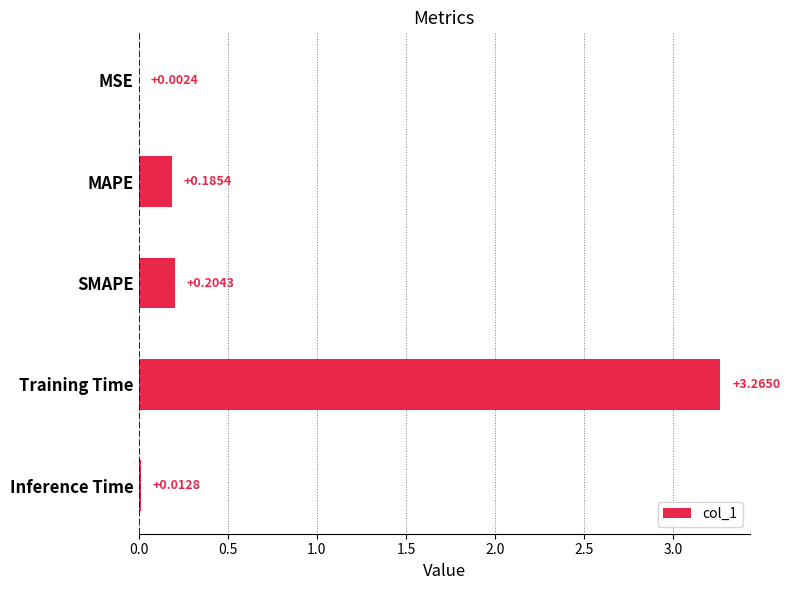

Which category has the highest value across all series?

Training Time